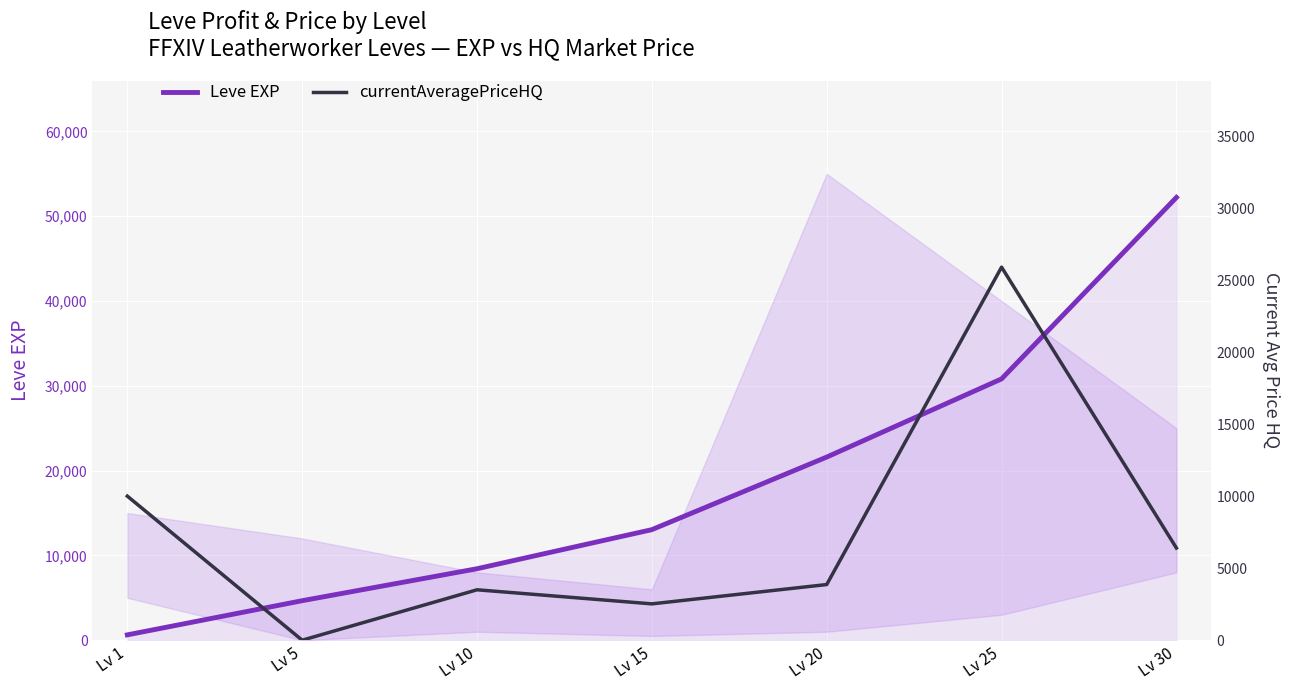

Is the value of currentAveragePriceHQ at Lv 30 greater than the value of Leve EXP at Lv 25?

No